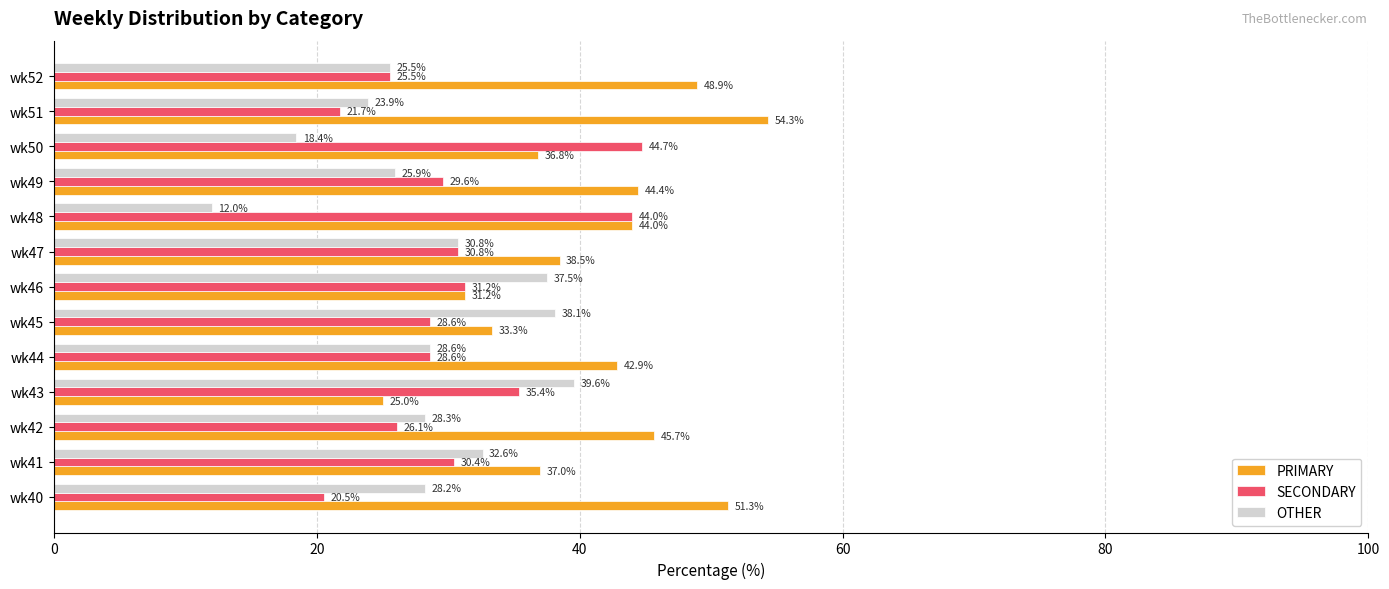

Between wk45 and wk52, which series saw the biggest shift?

PRIMARY